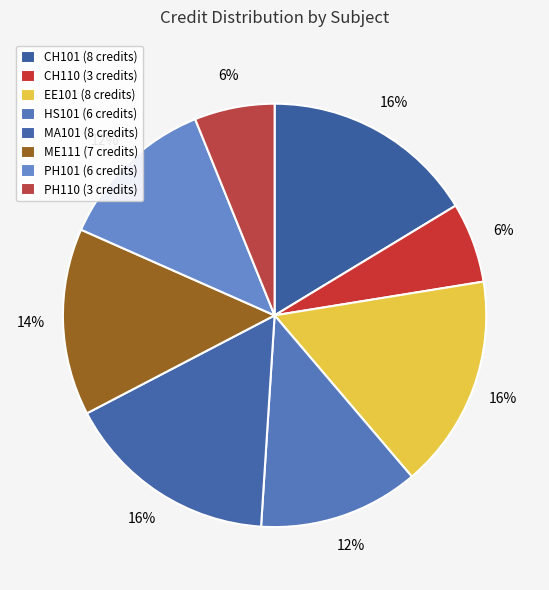

How many slices are in this pie chart?

8